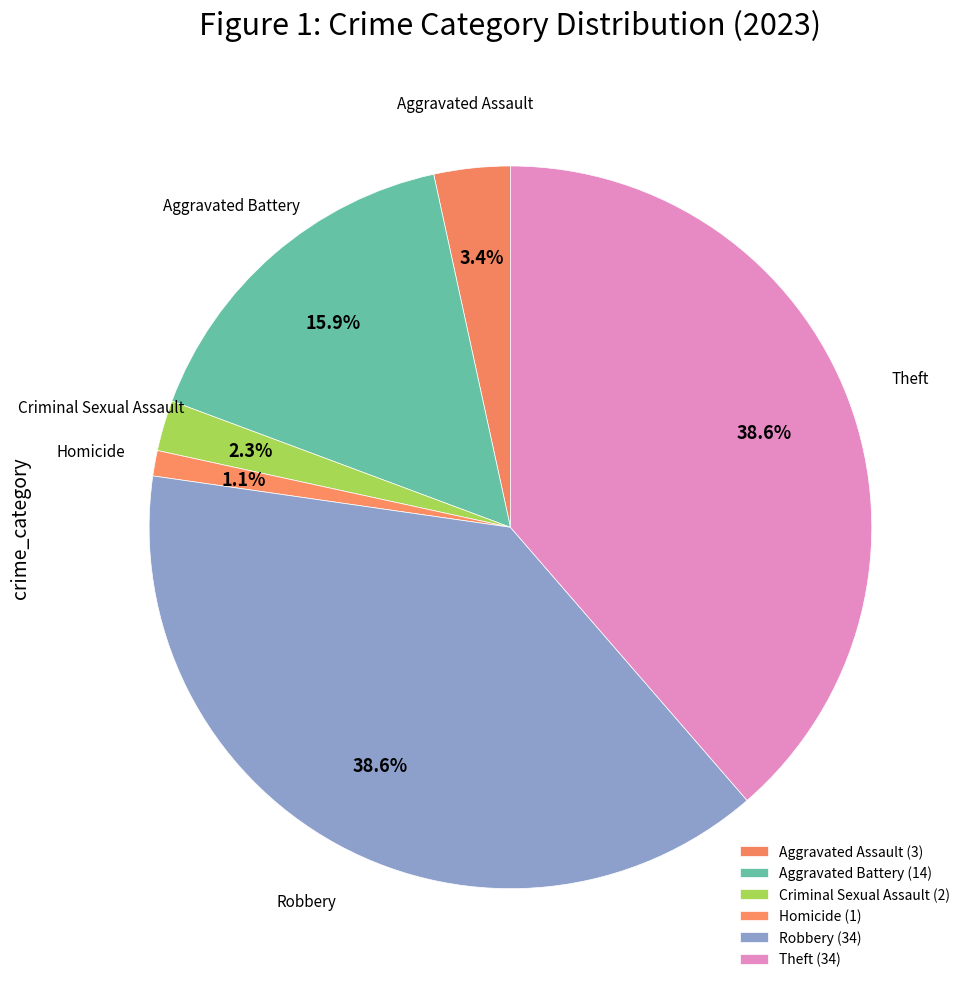

Is it true that Homicide is 15% of the pie?

False